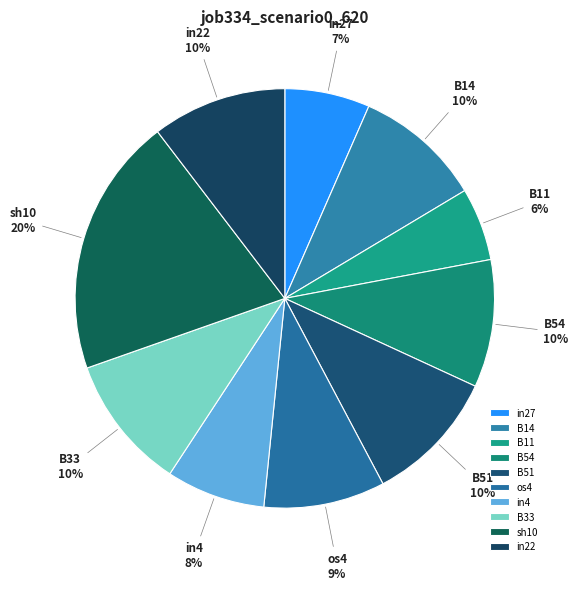

The B33 slice represents 10% of the pie. True or false?

True